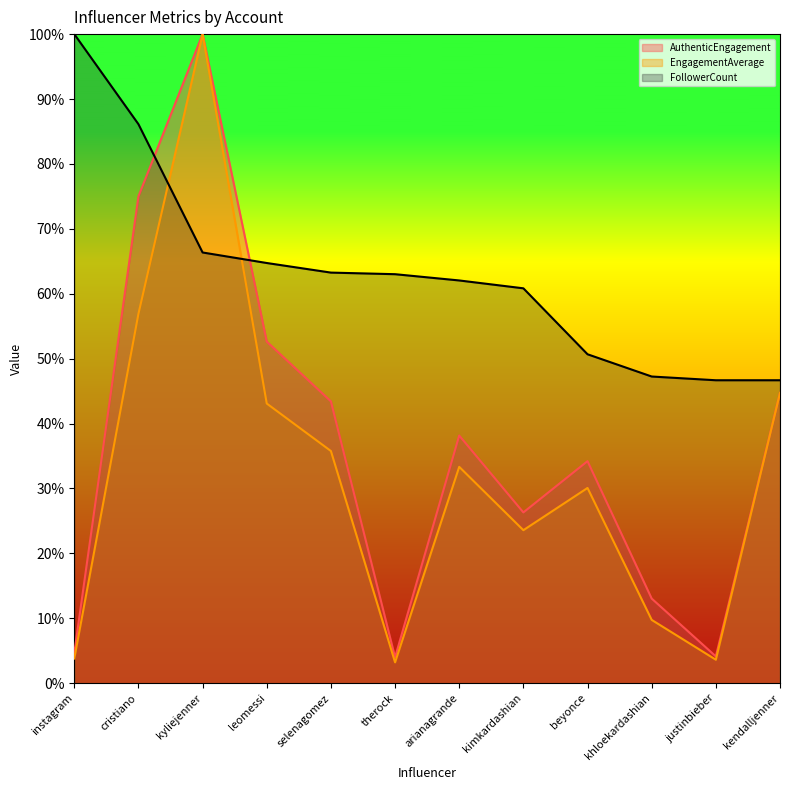

What is the difference between the second highest and minimum values in the EngagementAverage series?

0.5